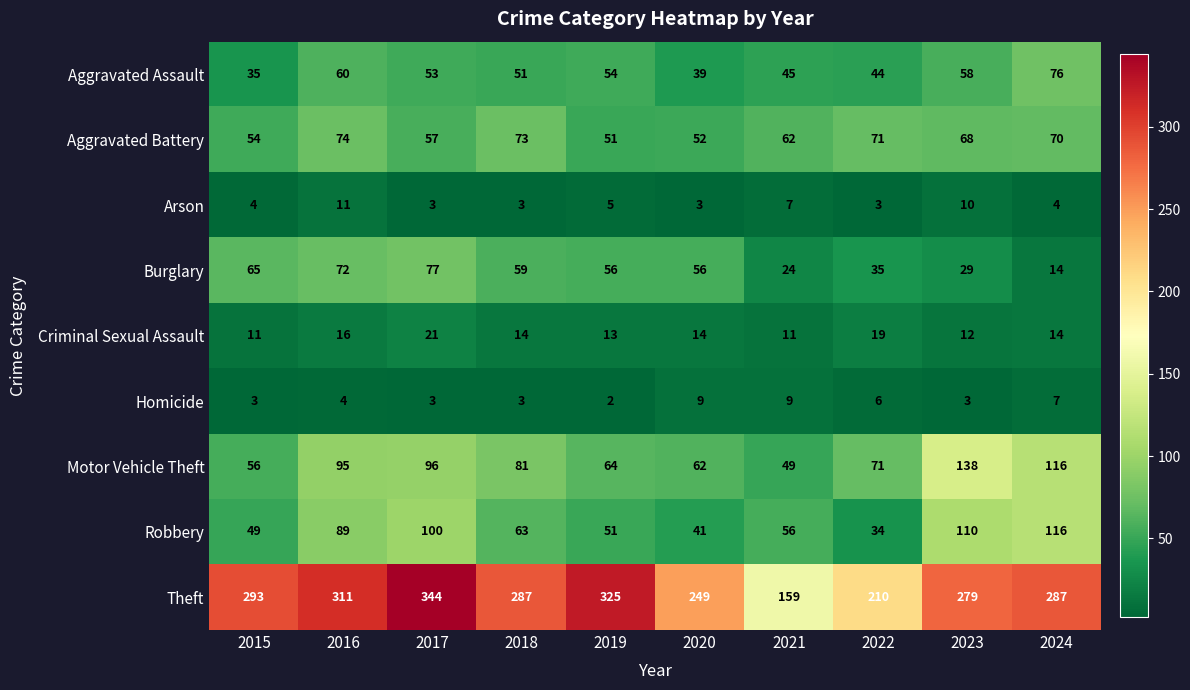

Which series has the widest spread of values?

Theft